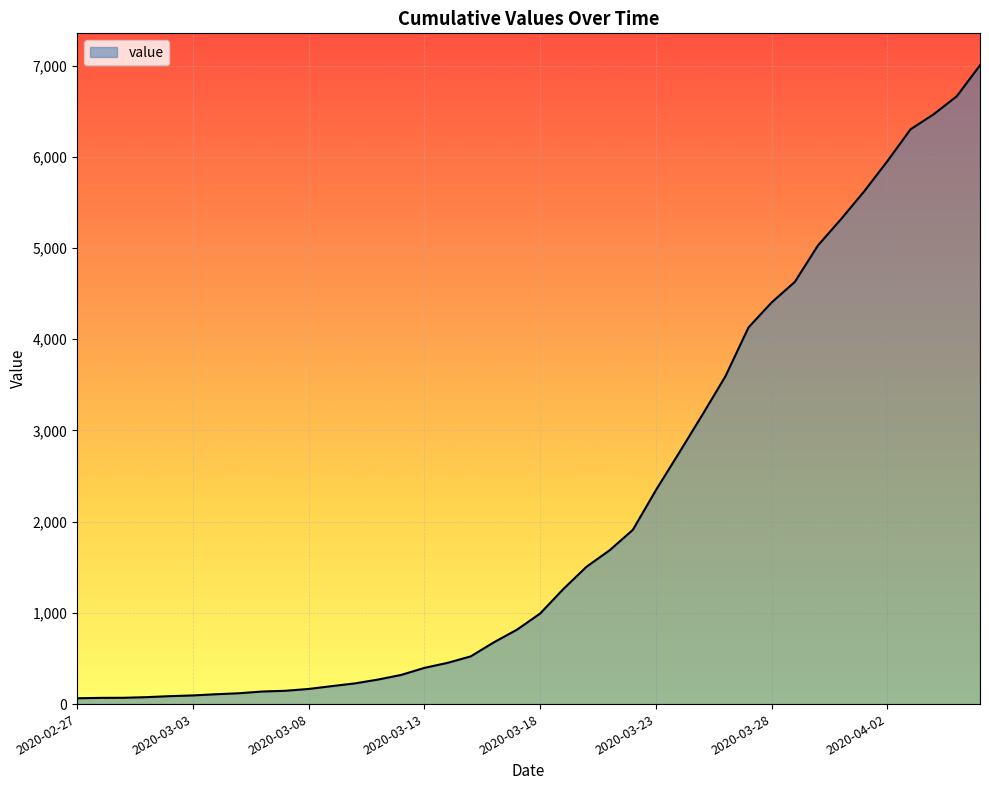

What is the difference between the maximum and minimum values?

6939